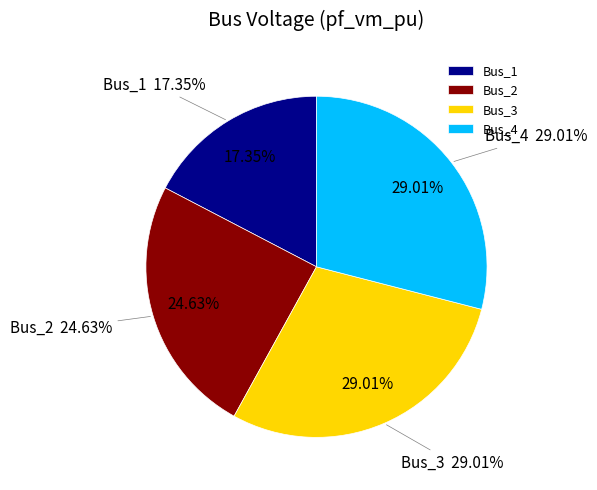

What percentage is NOT represented by Bus_2?

75.4%